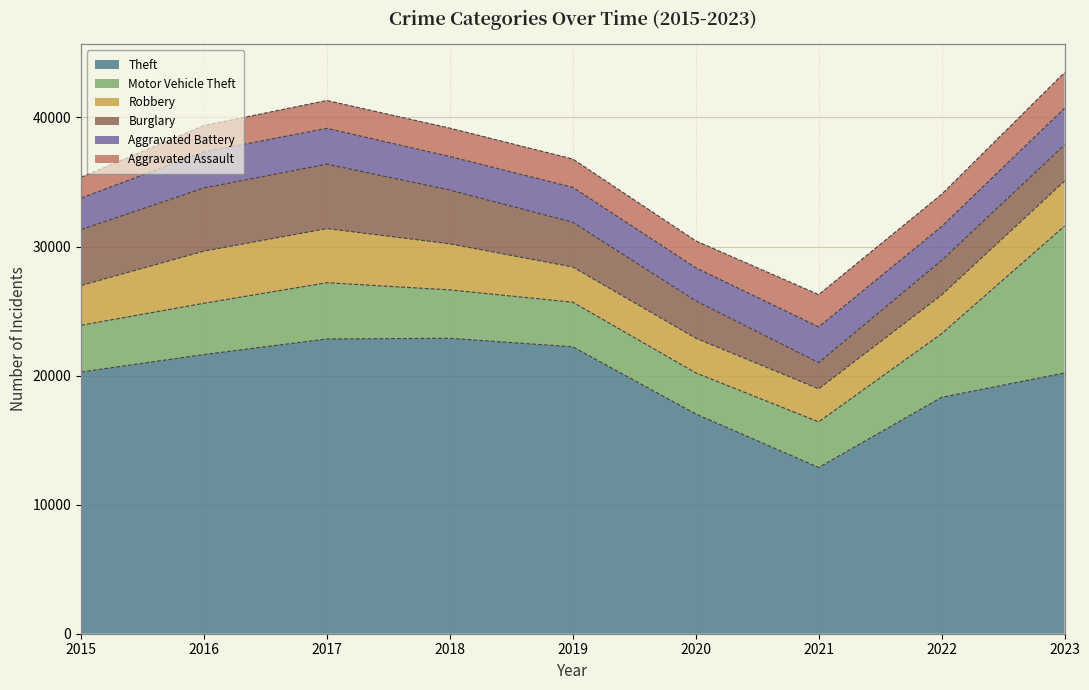

True or false: Robbery has more than 0 points higher than both neighbors.

True